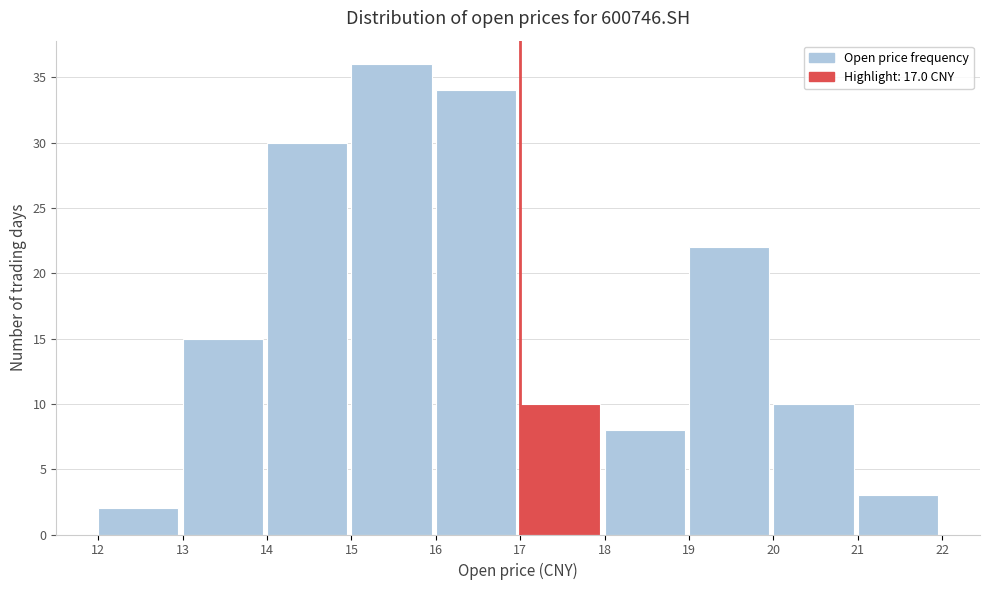

How tall is the bar that spans 19 to 20 on the x-axis? The values are not printed on the chart, so give them approximately, as read against the axis.

22